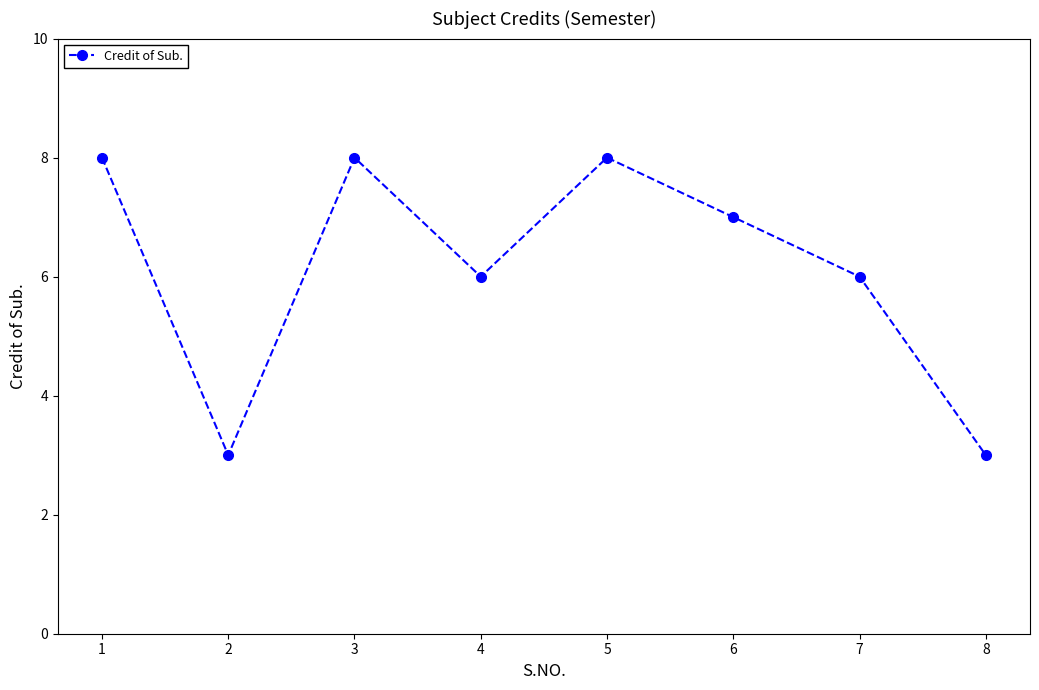

What is the maximum value shown in the chart?

8